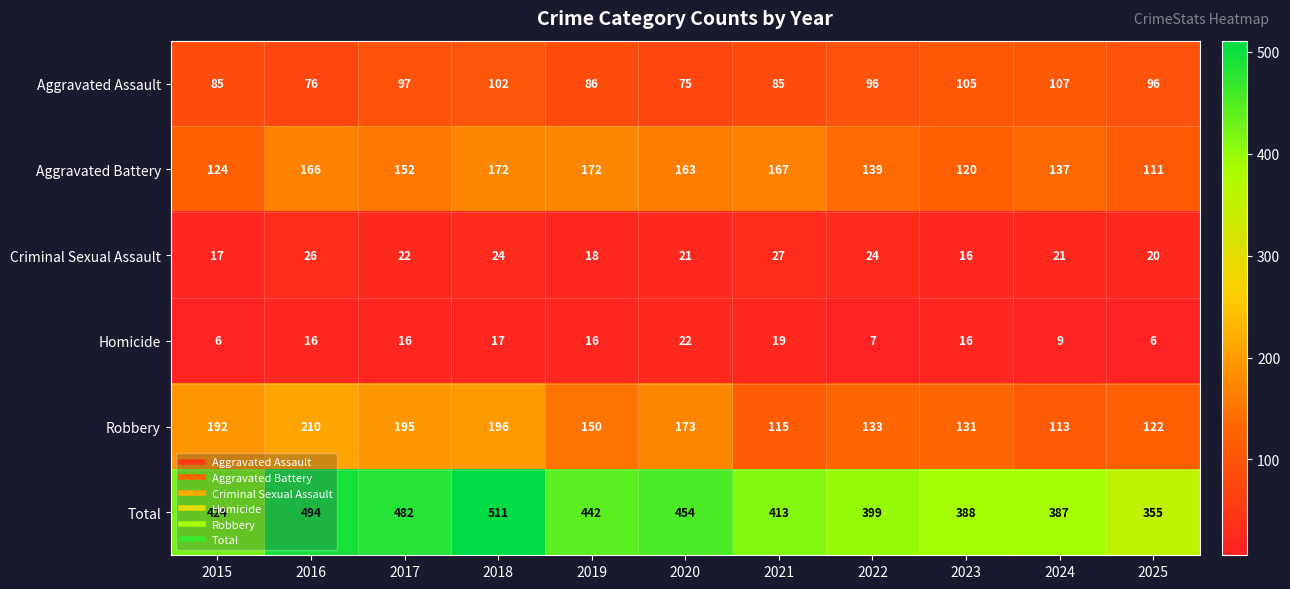

What is the minimum value shown in the chart?

6